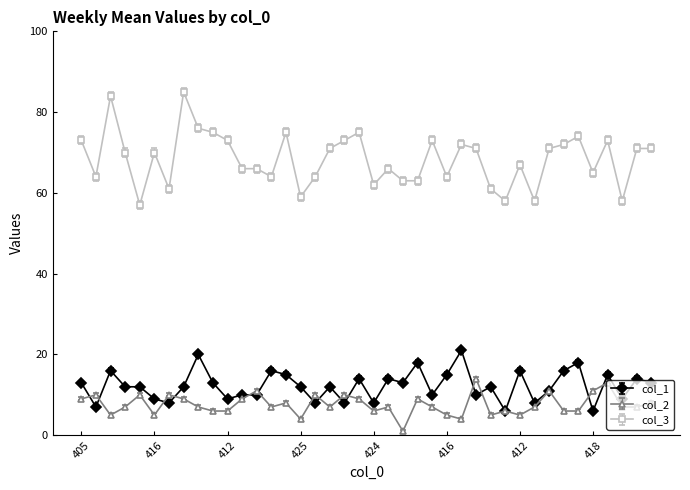

True or false: col_3 and col_2 intersect in this chart.

False